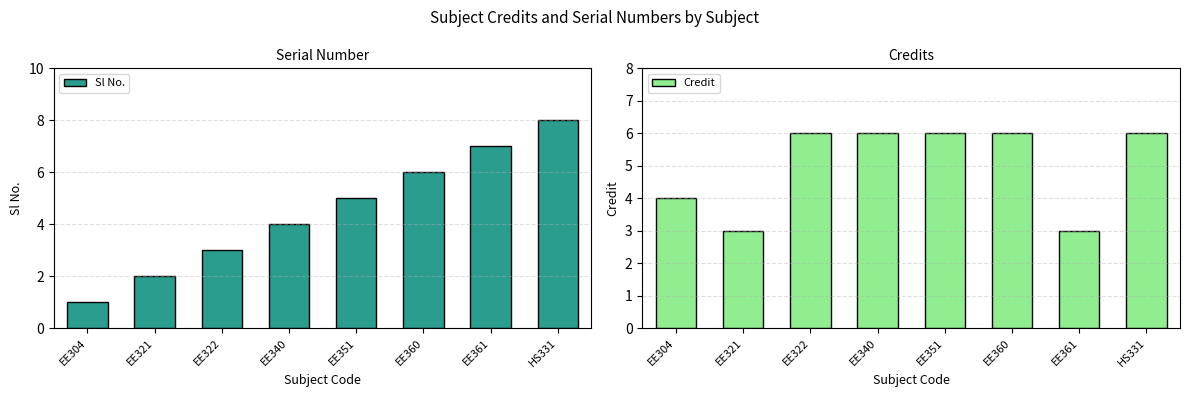

The Credit series shows 3 at EE361. True or false?

True